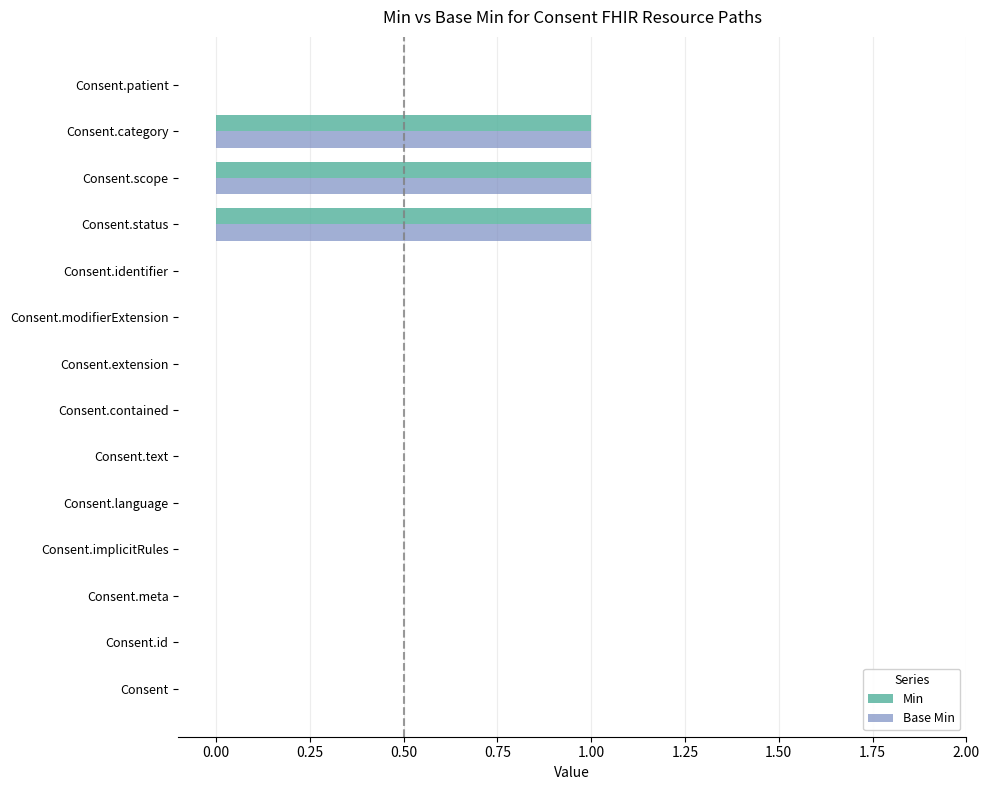

What are all the series names shown in the legend?

Min, Base Min